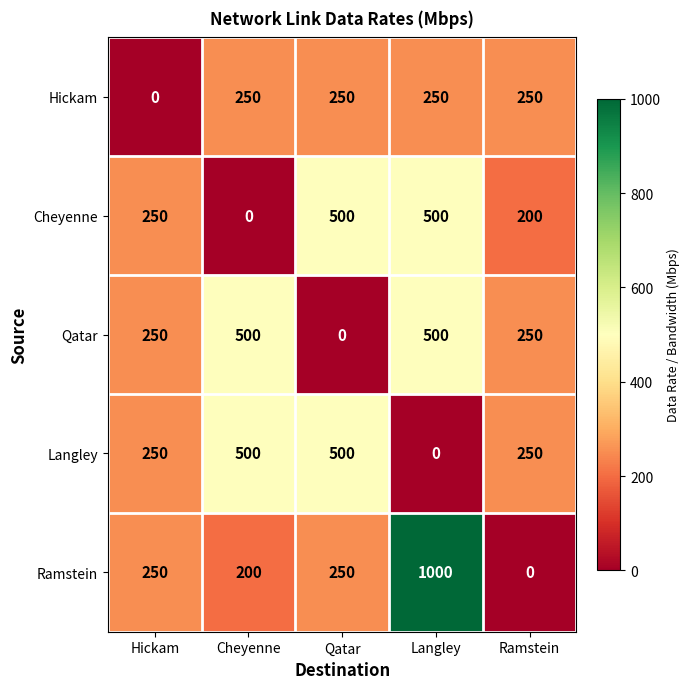

How many data points in Cheyenne are less than 250?

2